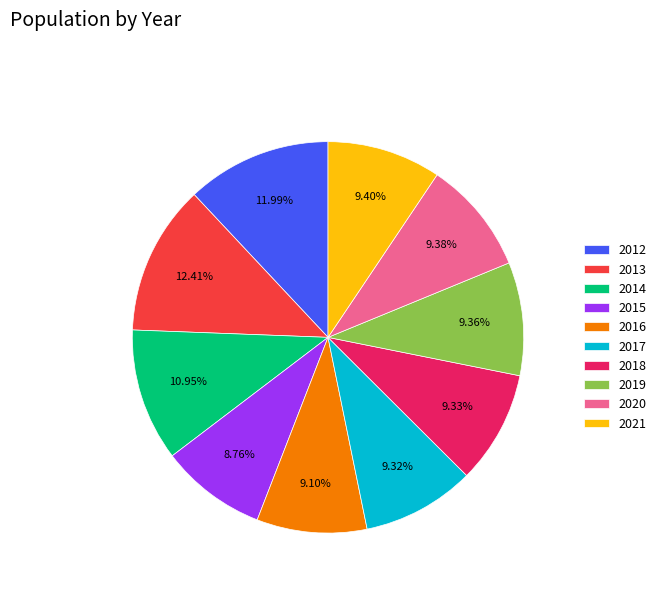

How many slices are in this pie chart?

10